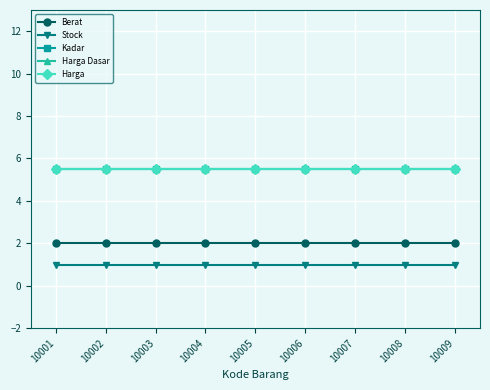

List the series in order of their peak value, lowest first.

Stock, Berat, Kadar, Harga Dasar, Harga